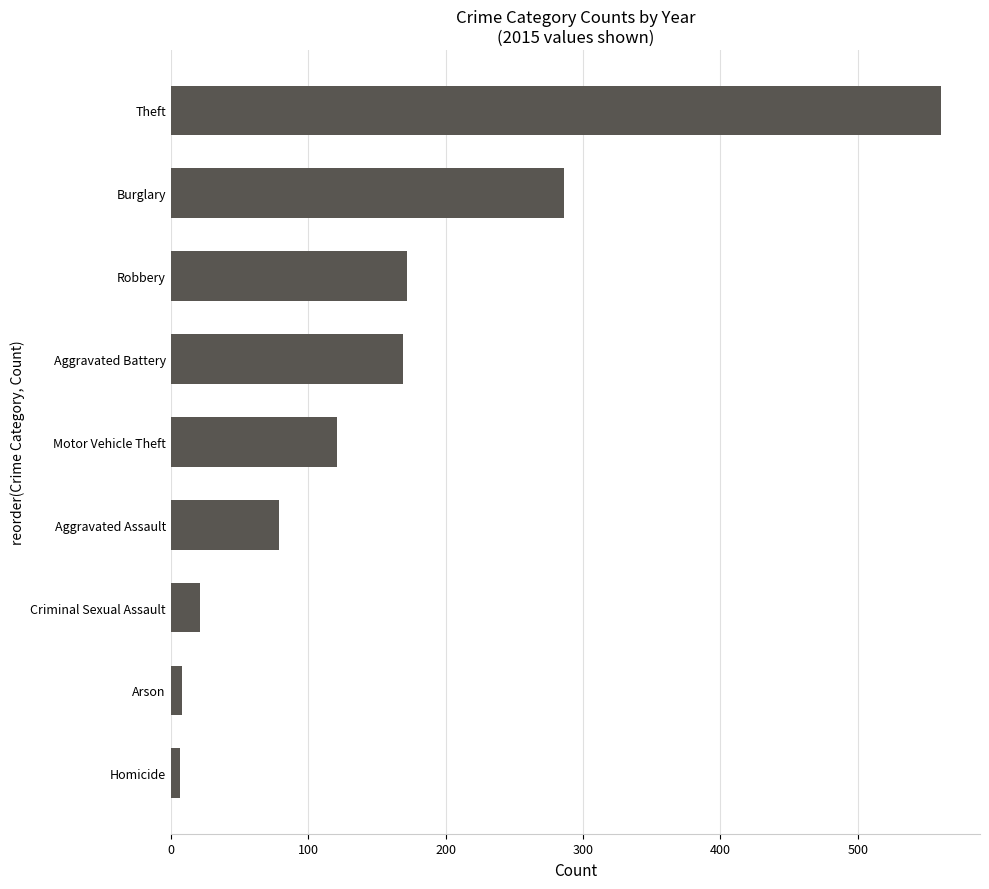

What is the greatest value displayed?

561